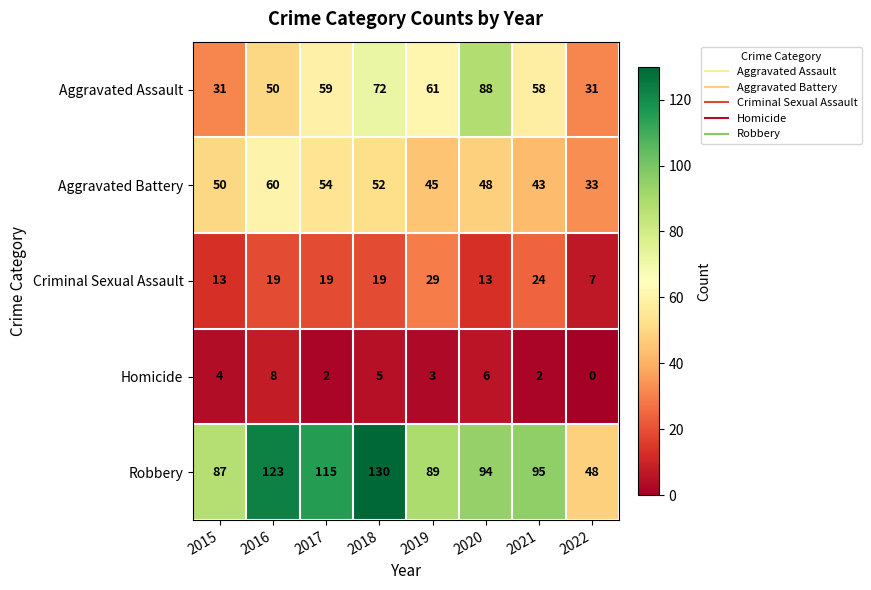

At which category does the chart reach its peak across all series?

2018